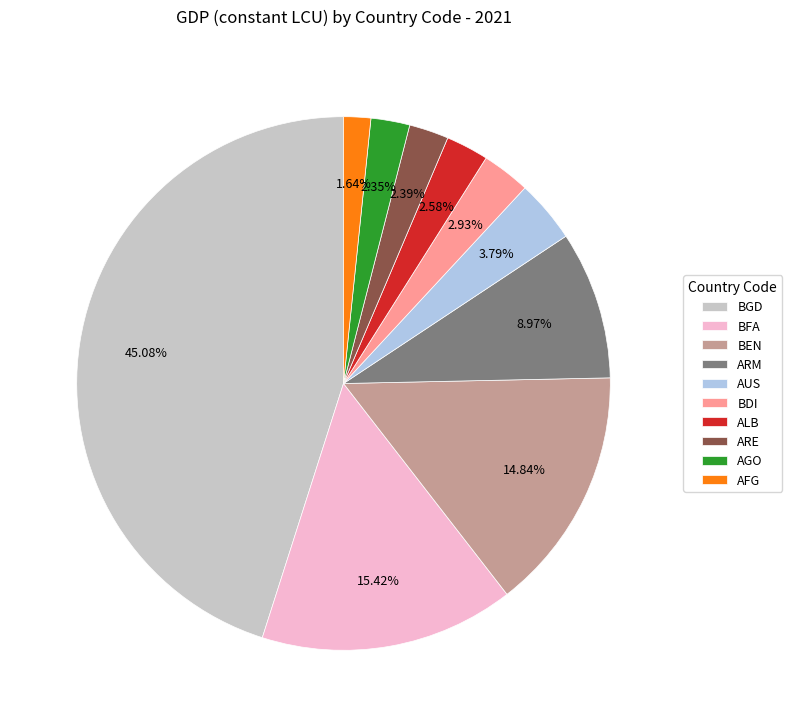

Which has a higher value, BFA or AFG?

BFA